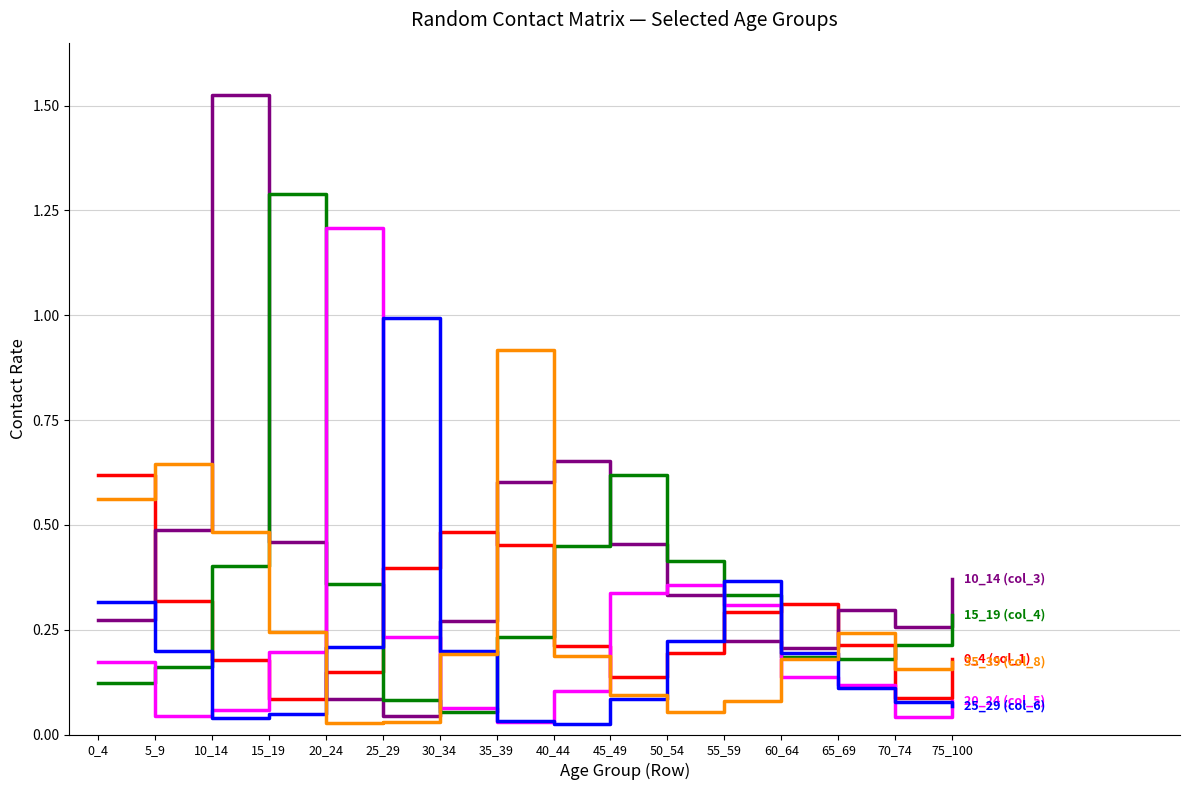

At which category is the sum across all series the highest?

10_14